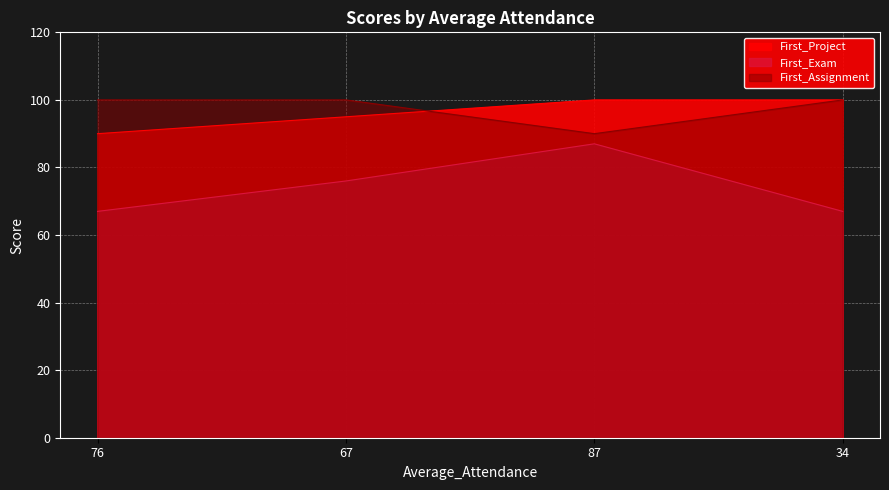

At which label is First_Project closest to 95?

67